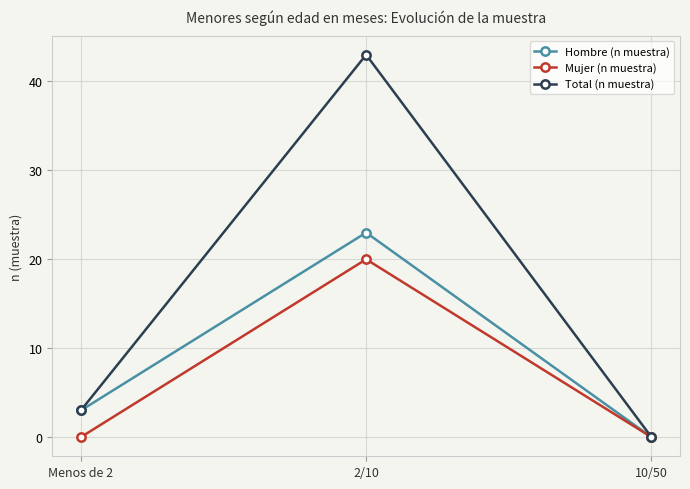

Rank the categories by Total (n muestra) value from lowest to highest.

10/50, Menos de 2, 2/10